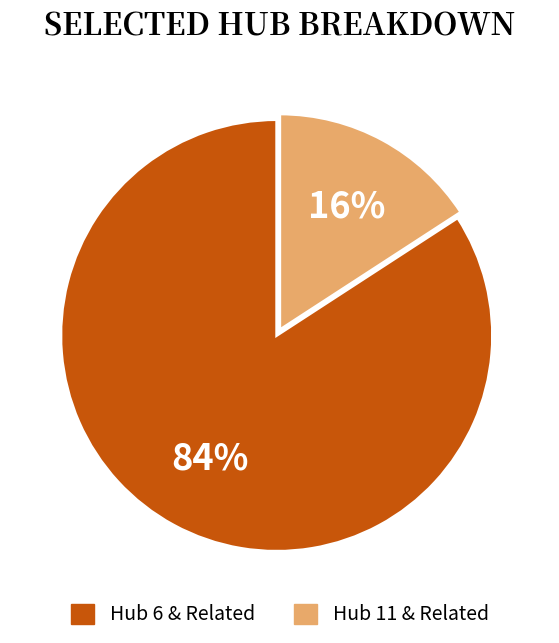

To the nearest percent, what is the average slice percentage?

50%